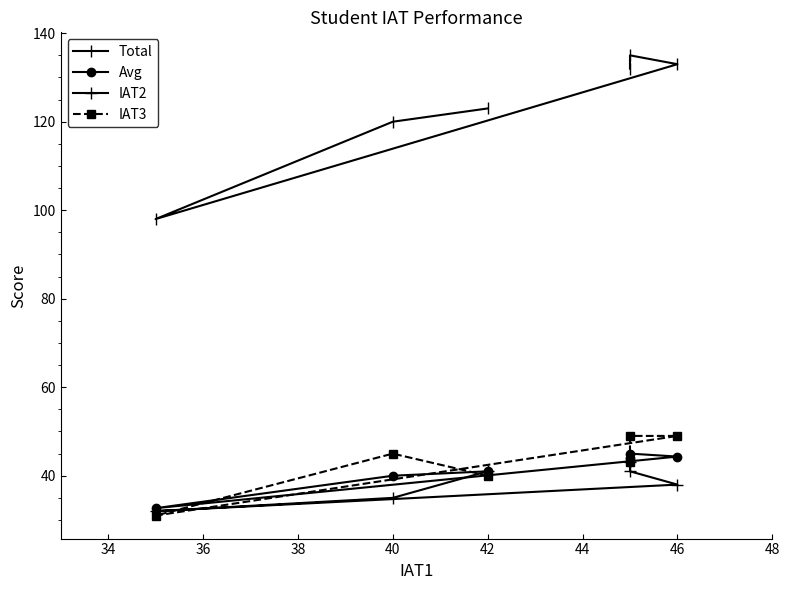

Rank the series by their maximum value, from highest to lowest.

Total, IAT3, Avg, IAT2